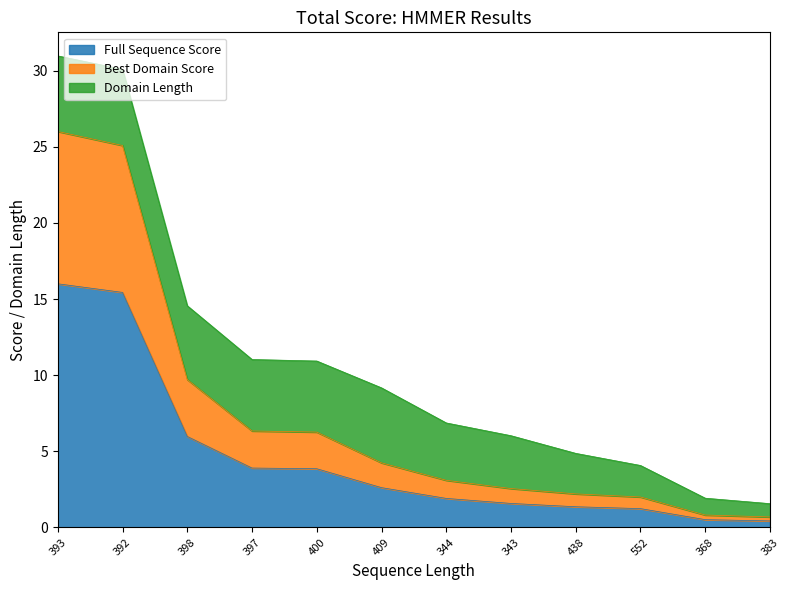

The Best Domain Score series shows 2.7 at 409. True or false?

False